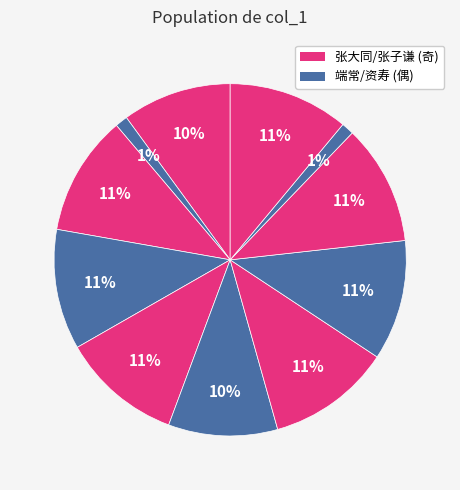

How many slices are in this pie chart?

11